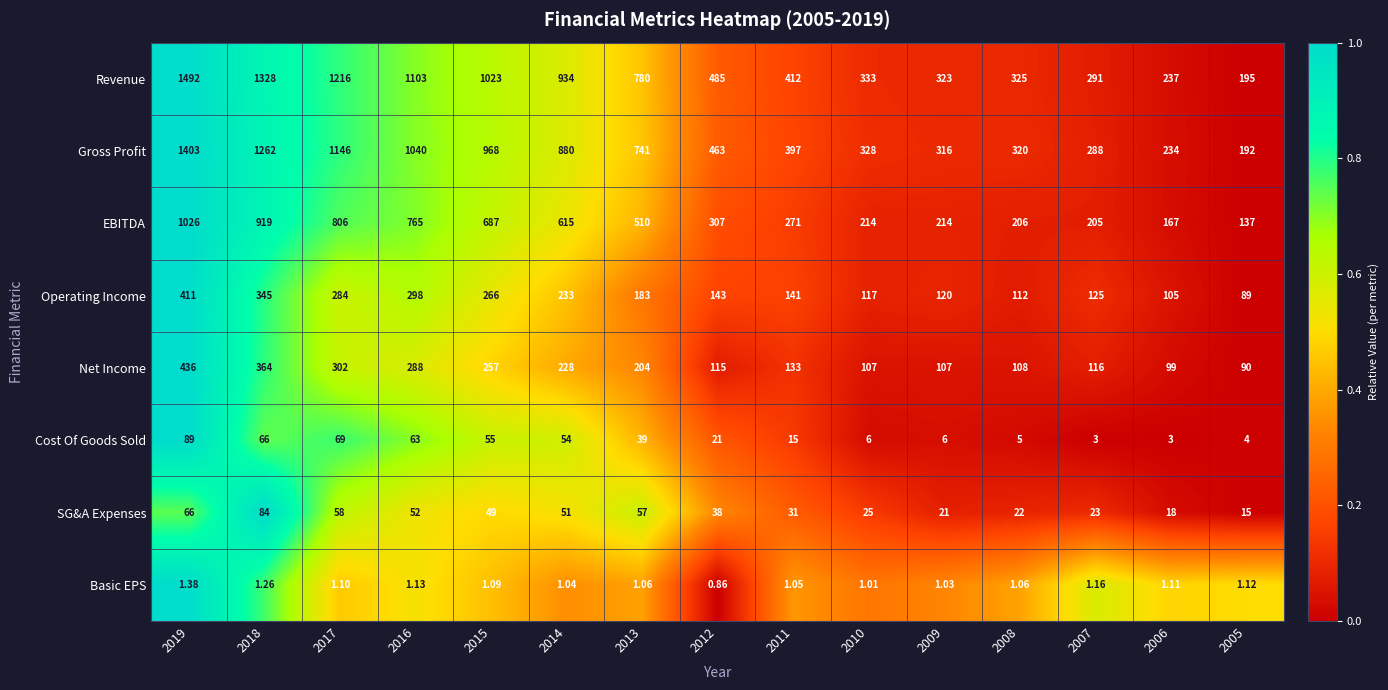

Which series has the widest spread of values?

Revenue